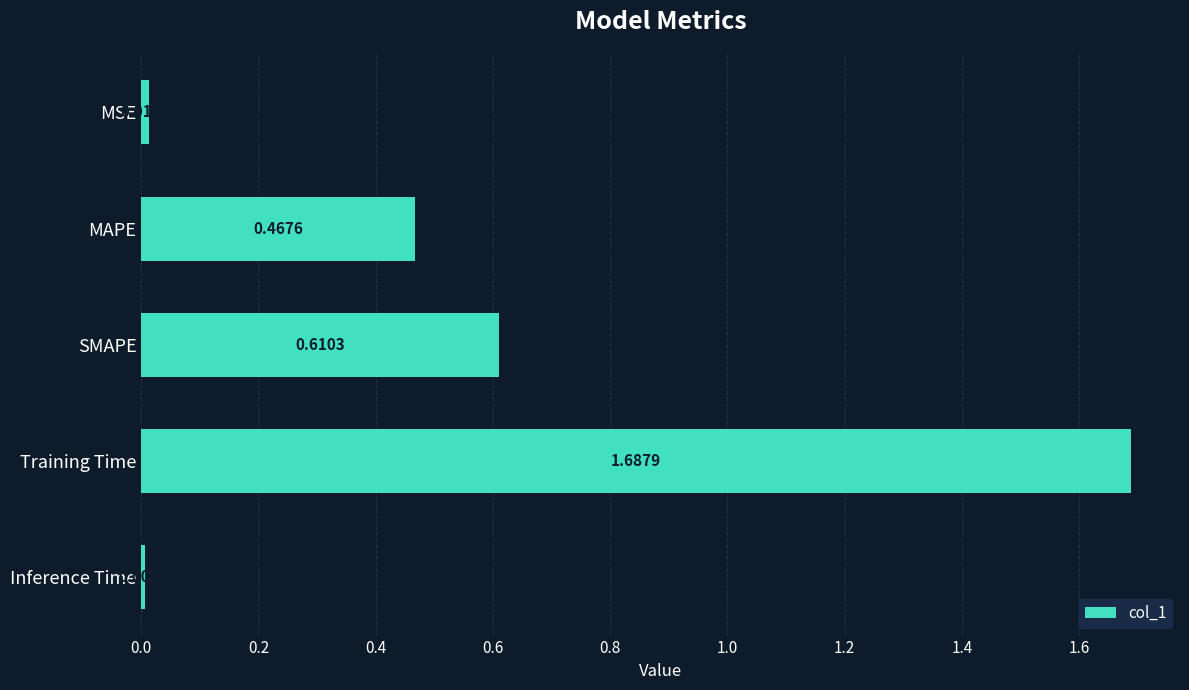

What is the sum of all values?

2.8